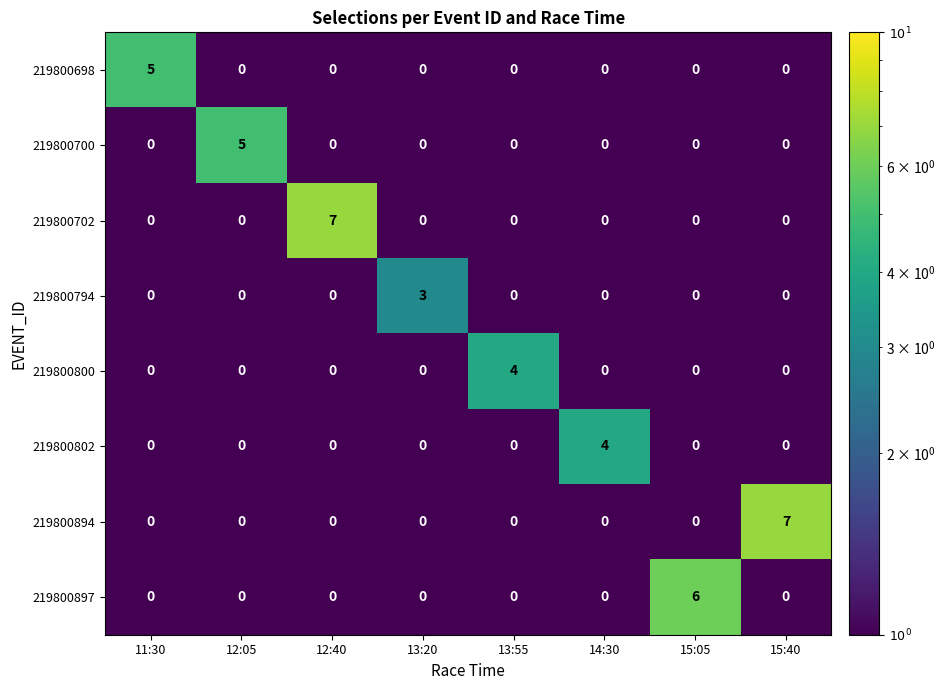

The 219800794 series shows 0 at 12:05. True or false?

True